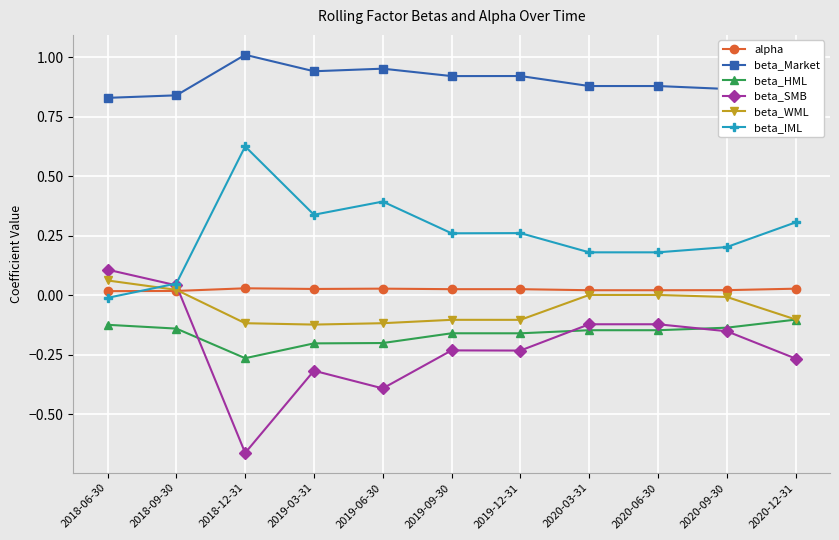

Between 2020-03-31 and 2018-06-30, which is larger?

2020-03-31